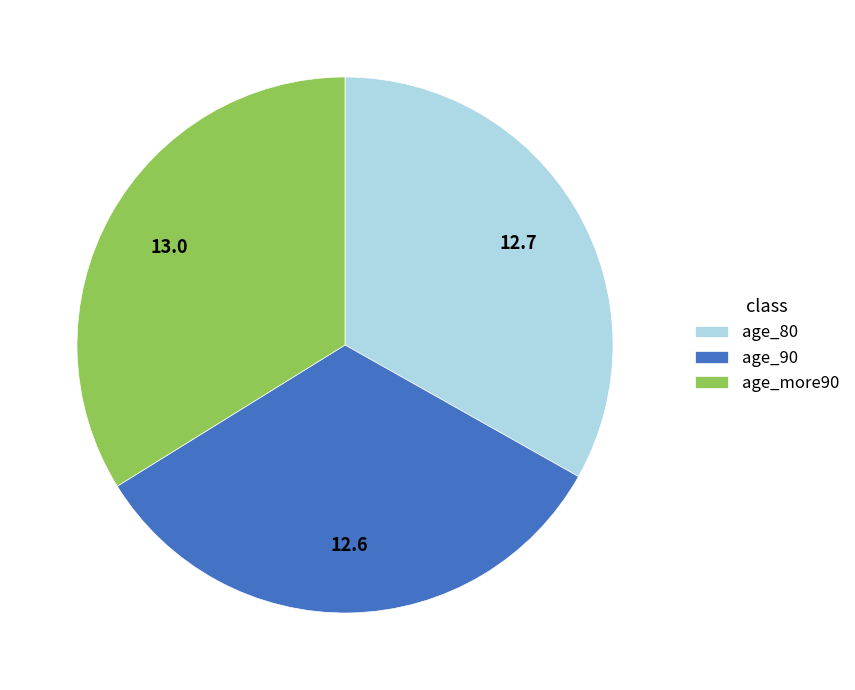

What is the largest slice in the pie chart?

age_more90